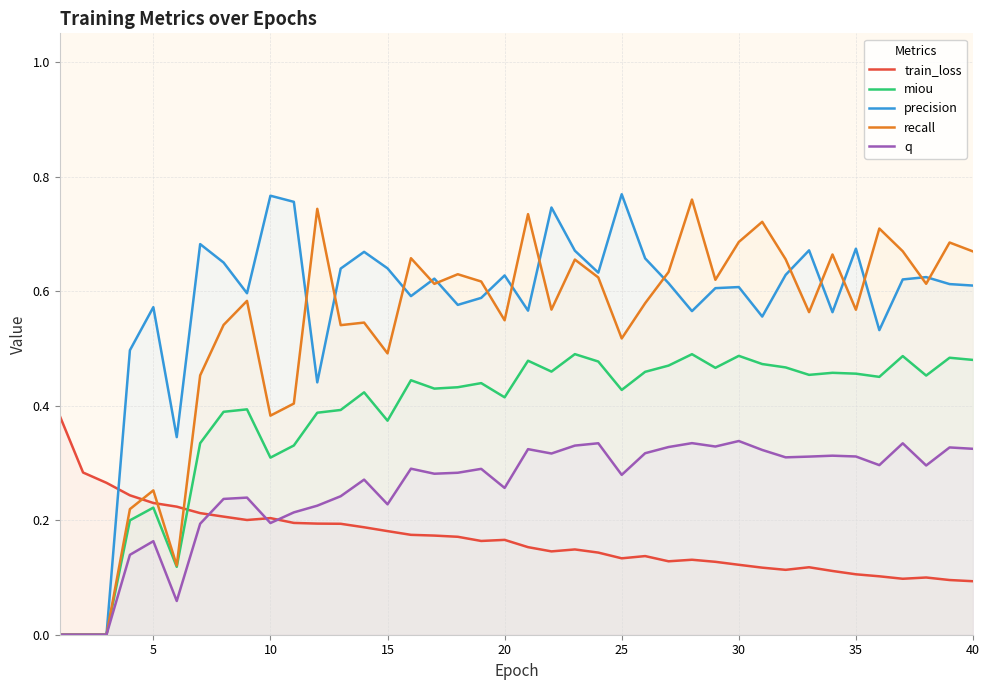

True or false: train_loss and precision intersect in this chart.

True